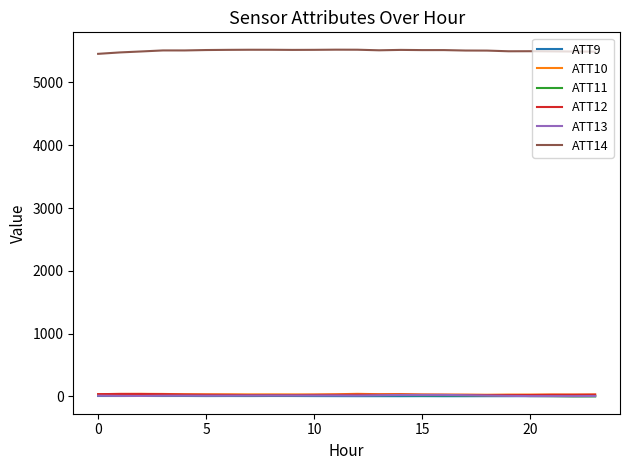

True or false: ATT12 and ATT14 cross at least once.

False